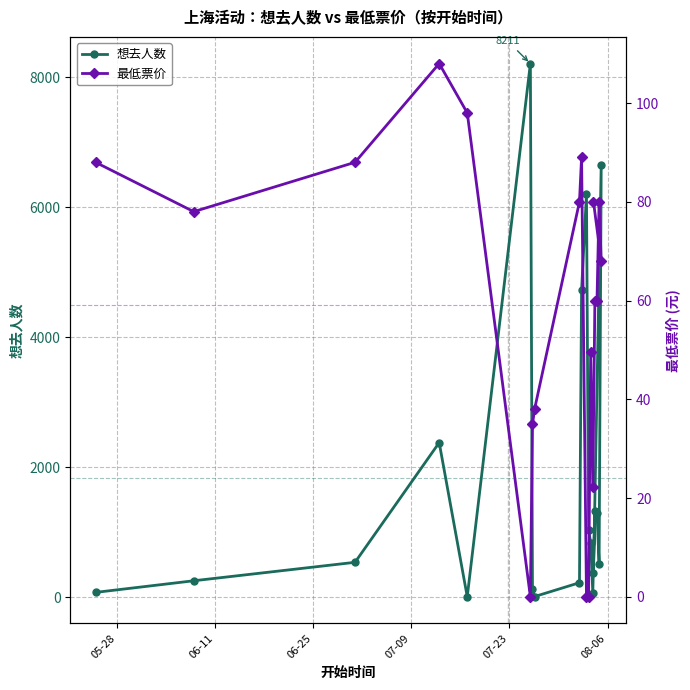

How many lines are shown in the chart?

2